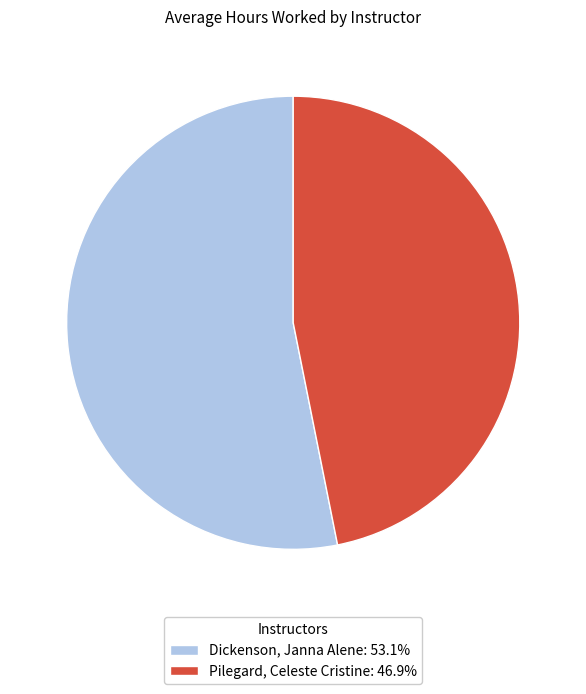

Combined, do Dickenson, Janna Alene and Pilegard, Celeste Cristine account for over 50%?

Yes